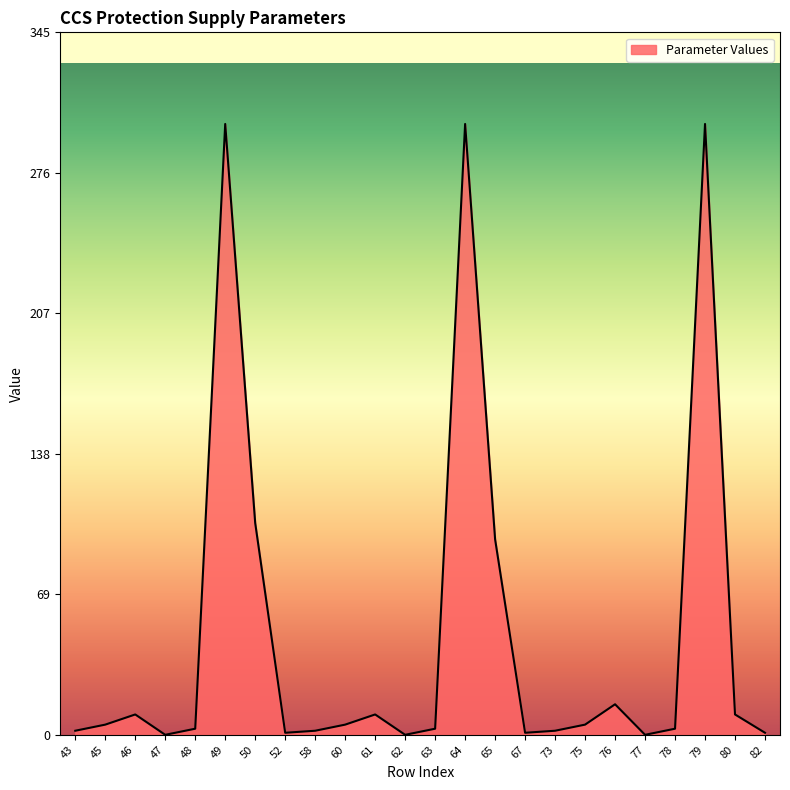

What is the approximate value at 65?

96